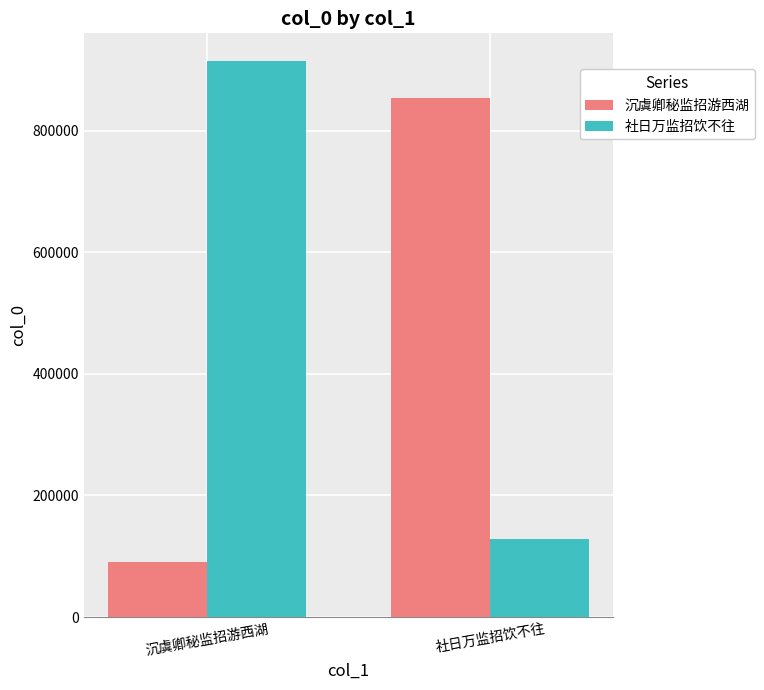

Reading right to left, what are all the values shown in this chart?

沉虞卿秘监招游西湖: 社日万监招饮不往=853613	沉虞卿秘监招游西湖=90632
社日万监招饮不往: 社日万监招饮不往=129217	沉虞卿秘监招游西湖=914303